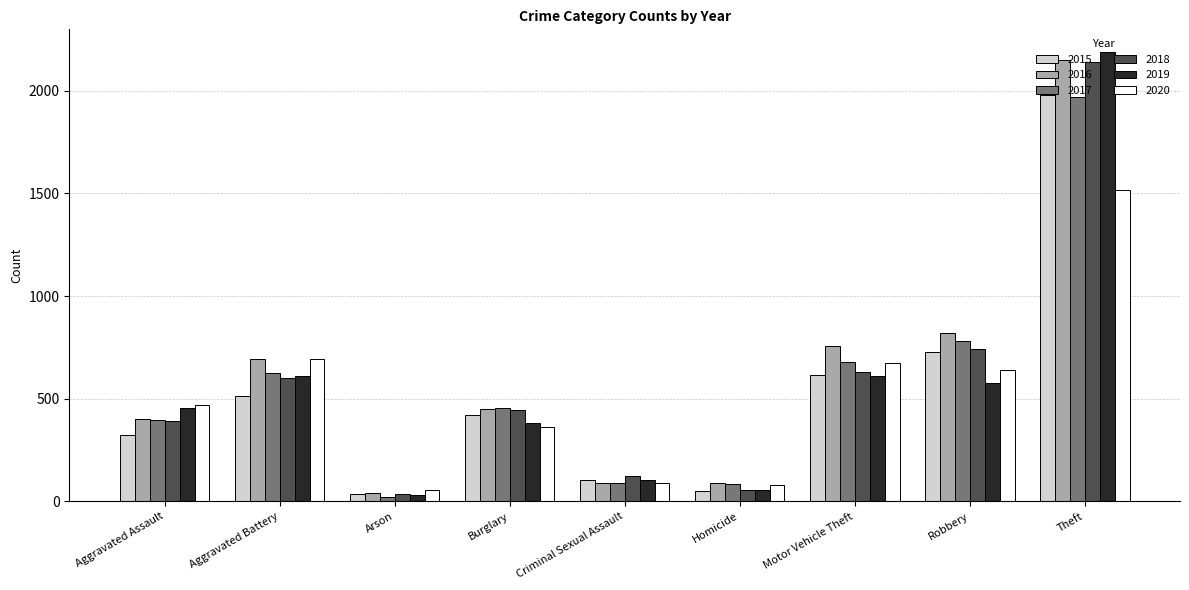

Between Motor Vehicle Theft and Robbery, which series saw the biggest shift?

2015